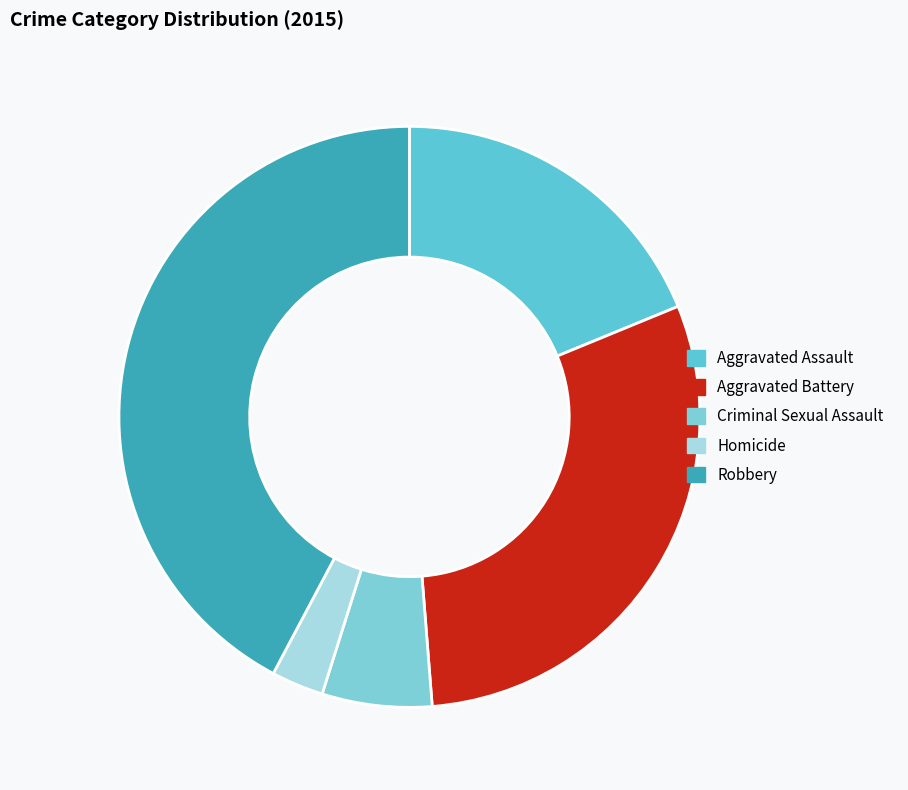

How many slices are in this pie chart?

5